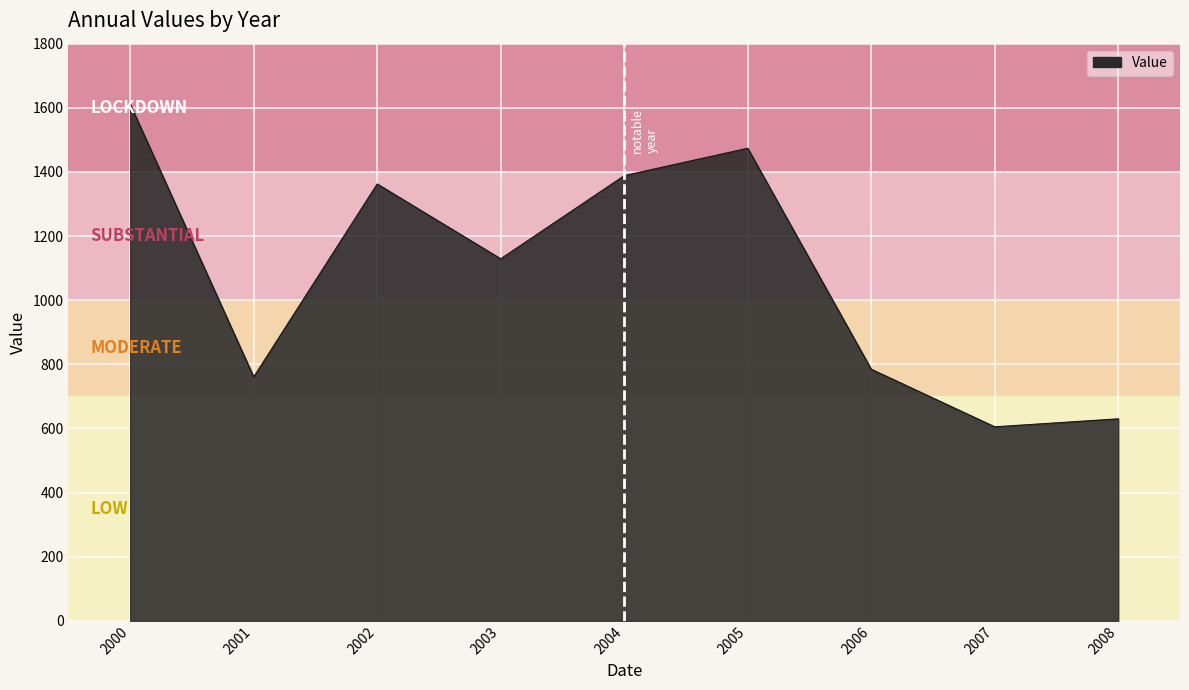

What is the maximum value shown in the chart?

1611.2